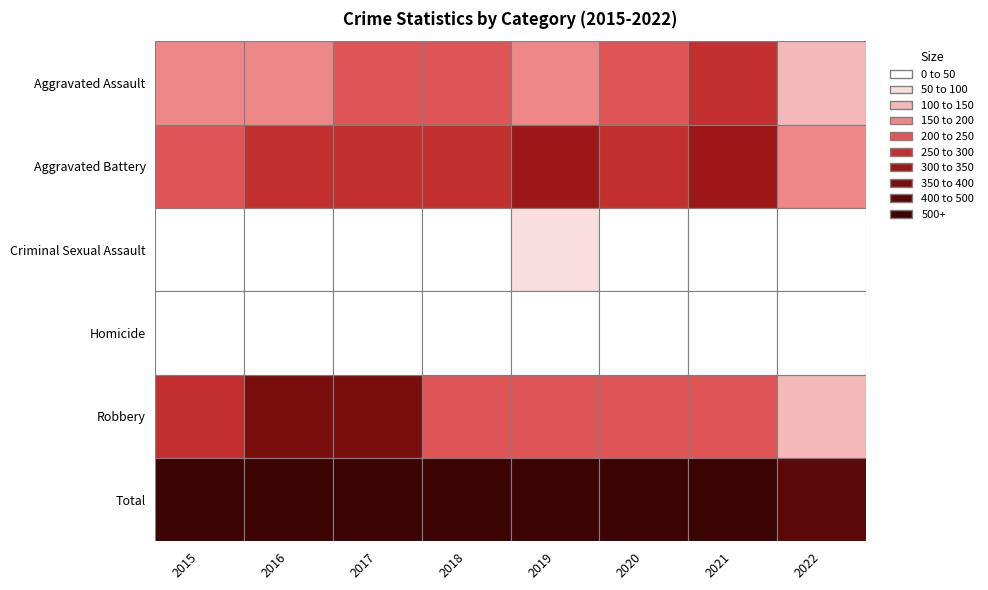

What is the sum of the Robbery values at 2020 and 2022?

360